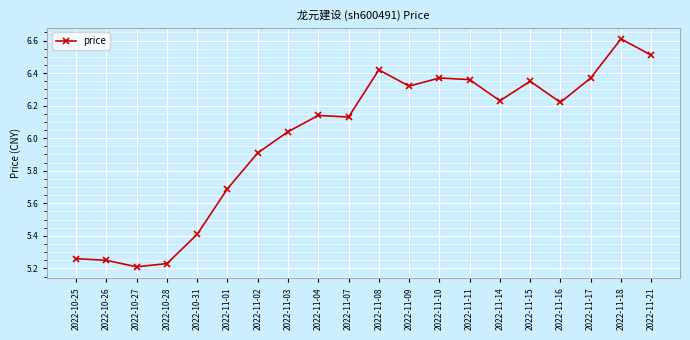

What position from the right is 2022-11-18?

2